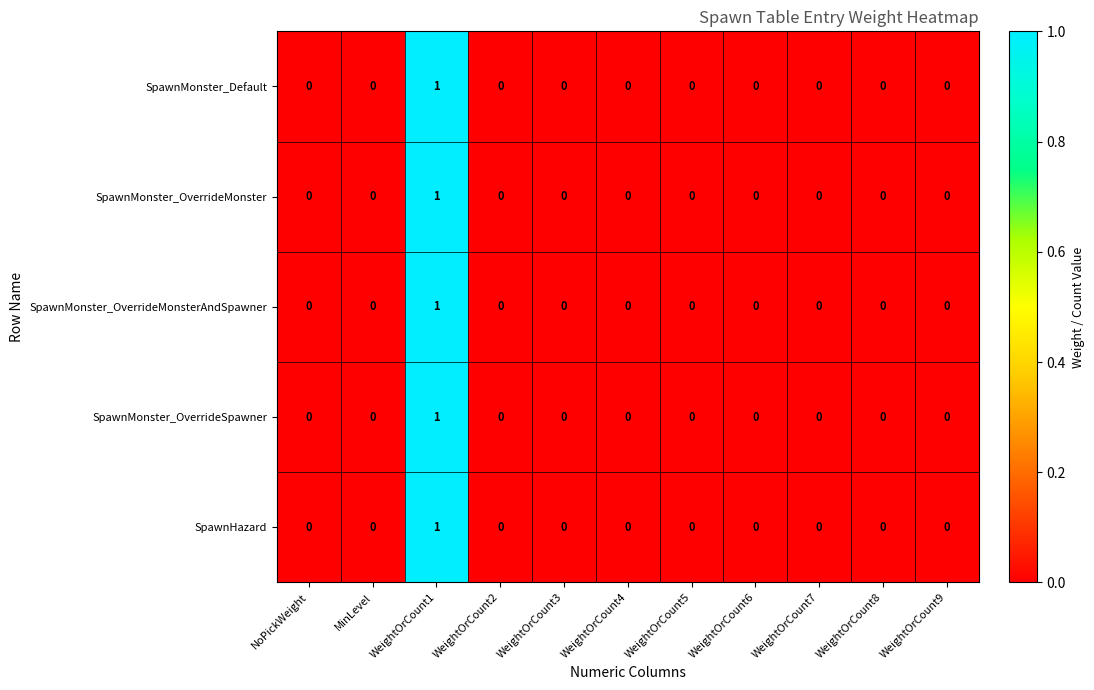

At which category is the sum across all series the highest?

WeightOrCount1